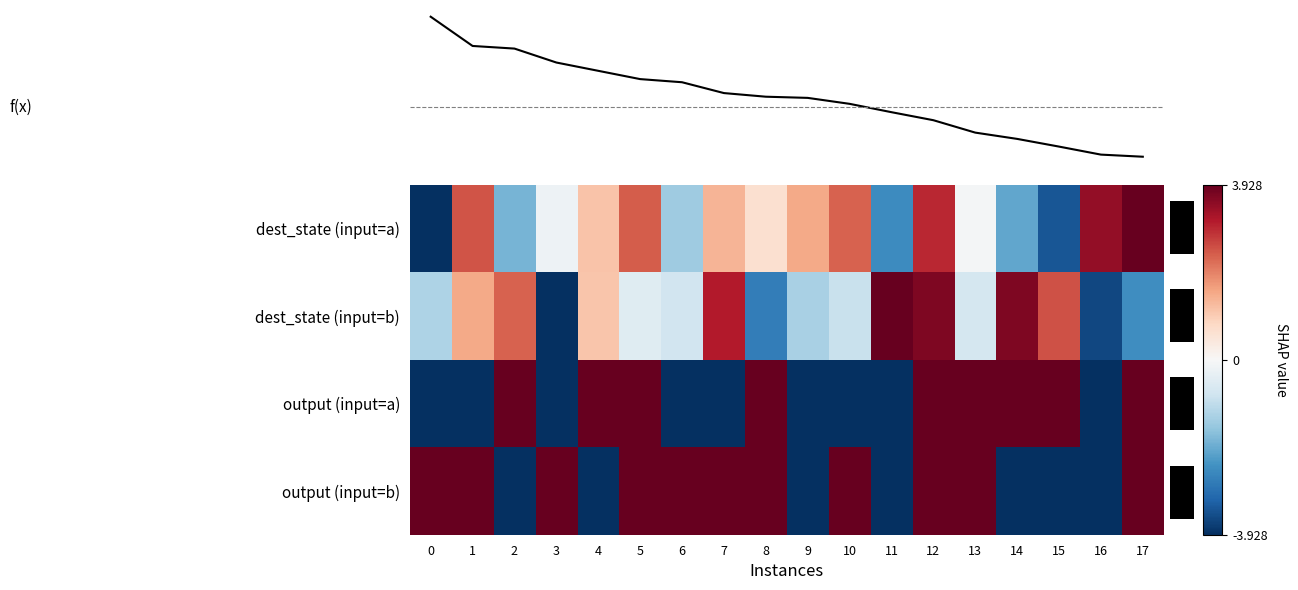

At which label does output (input=a) first exceed 3?

2